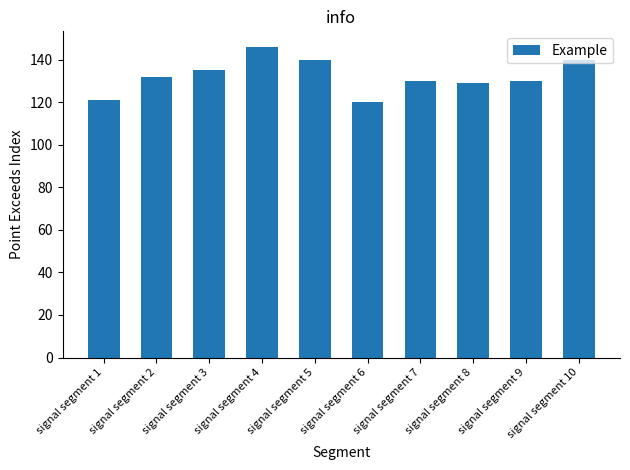

True or false: the data shows 121 at signal segment 1.

True